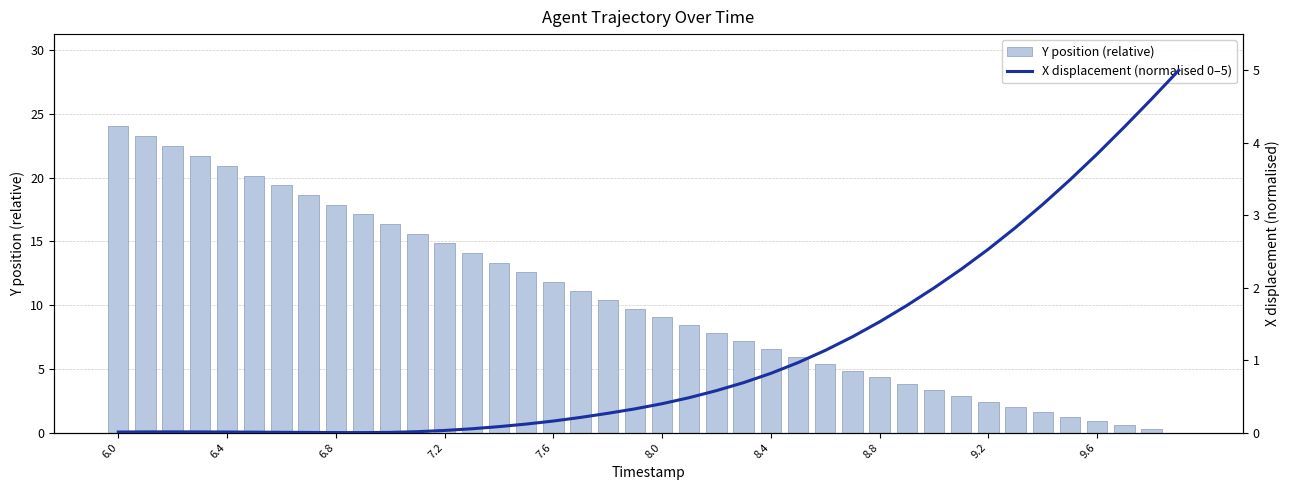

What is the sum of all Y position (relative) values?

414.6